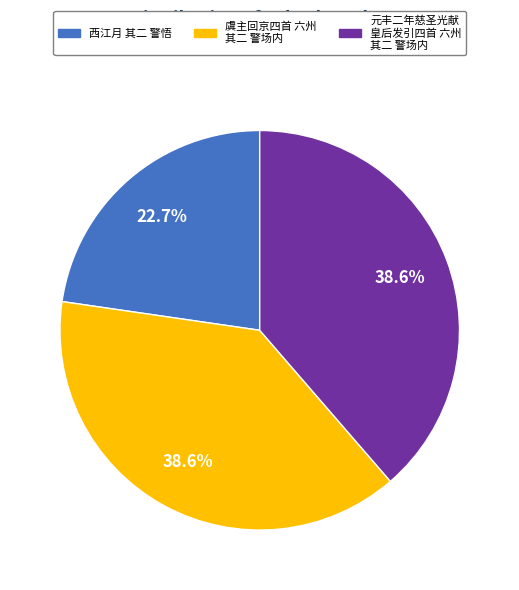

Is there any slice that represents more than half of the pie?

No